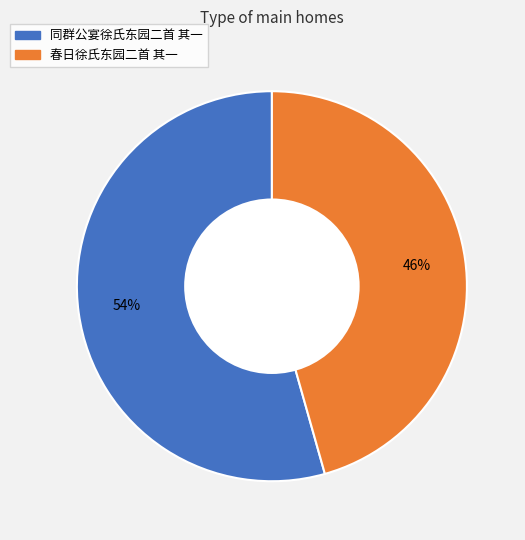

Which category has the biggest portion of the pie?

同群公宴徐氏东园二首 其一